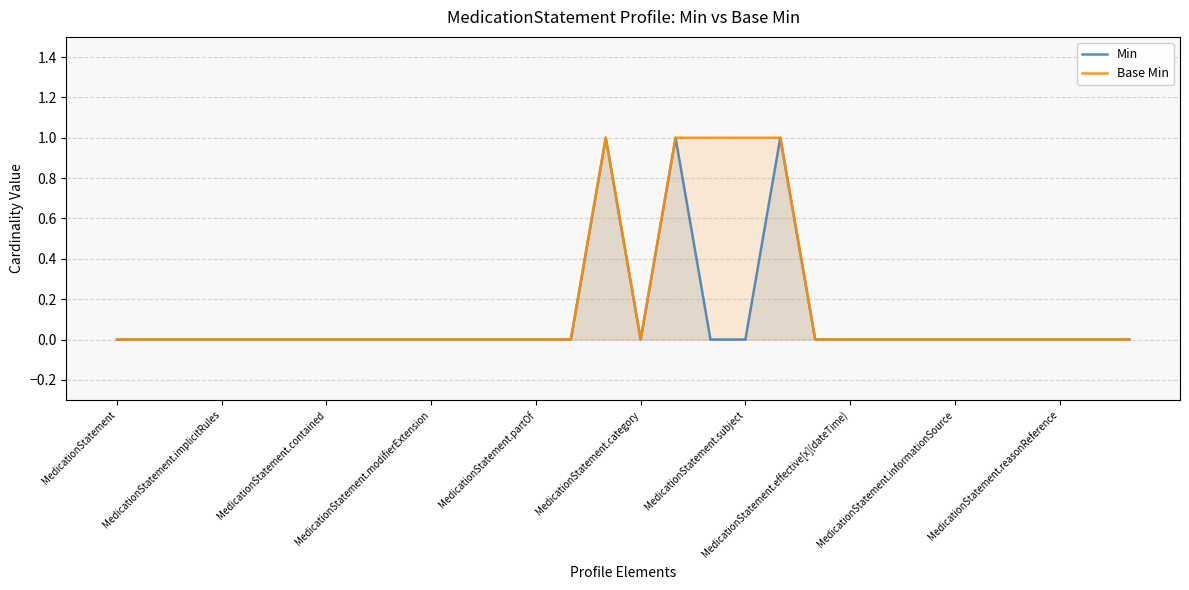

At which category is the sum across all series the highest?

14